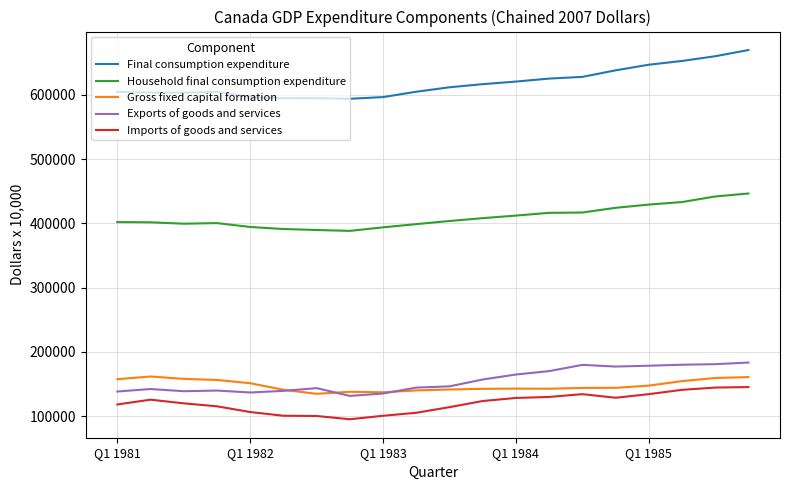

Which series has the largest total across all categories?

Final consumption expenditure